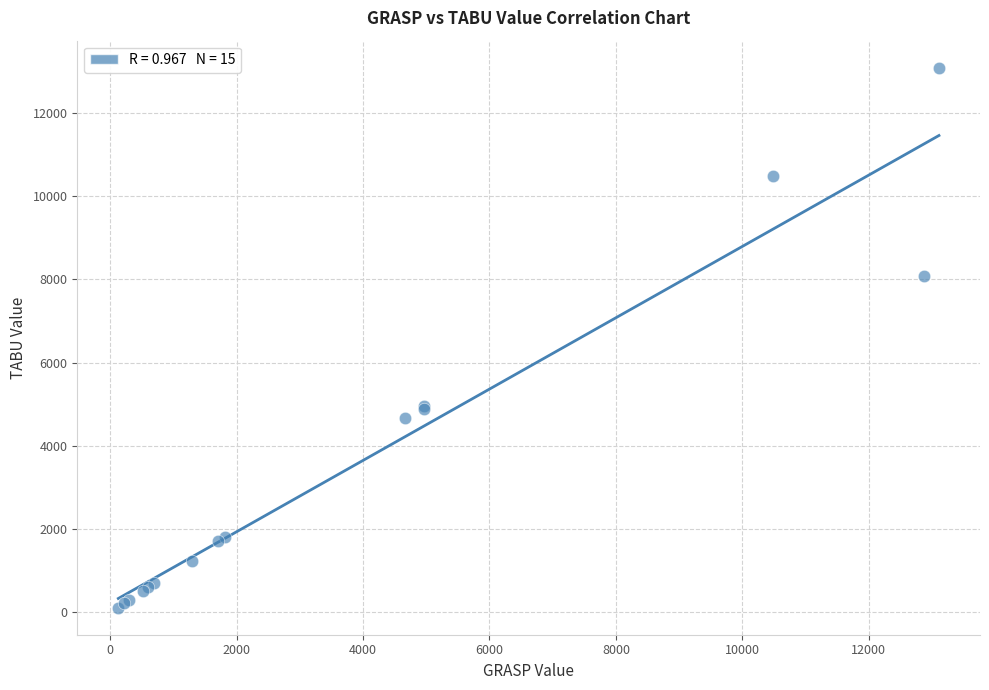

What Y value in the scatter plot is closest to 6599?

8083.8